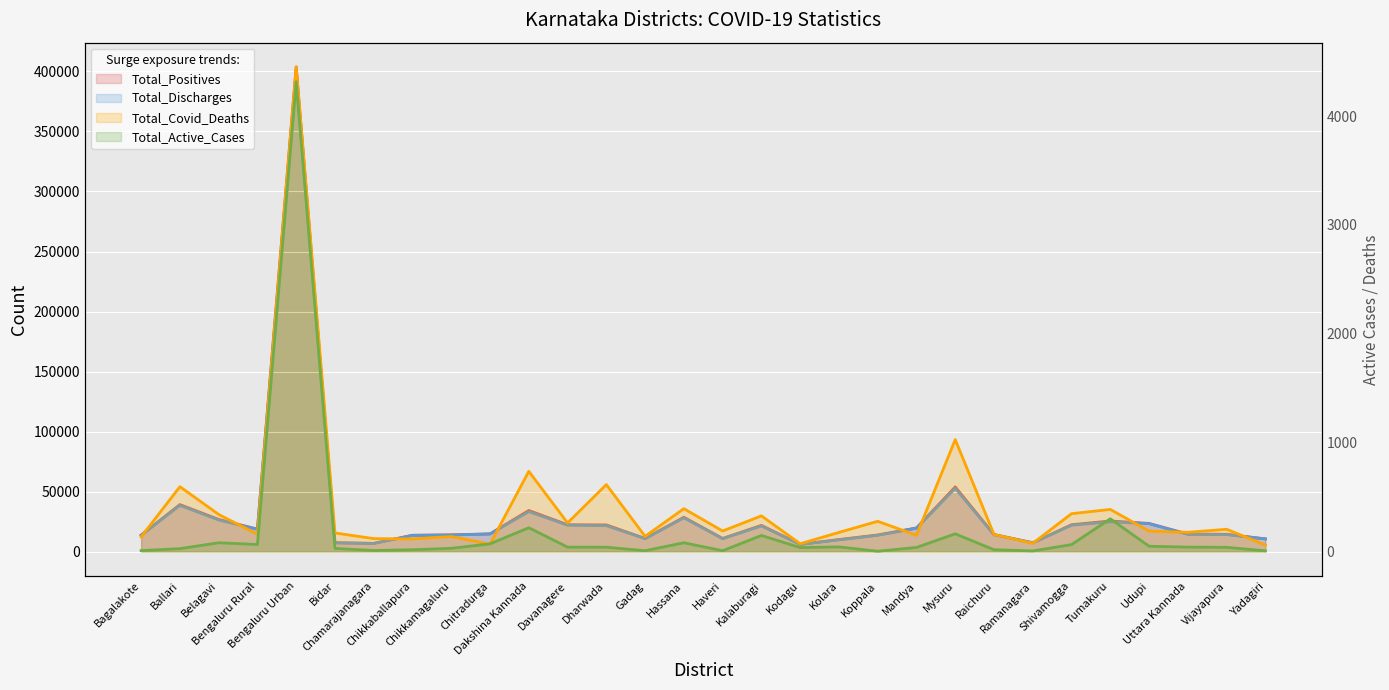

The Total_Covid_Deaths series shows 158 at Chamarajanagara. True or false?

False